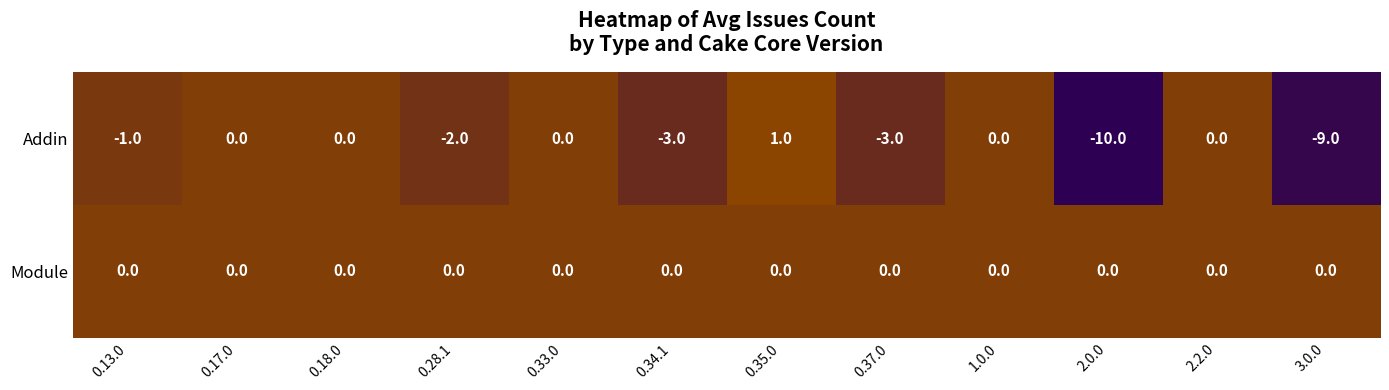

Rank the series by their average value, from highest to lowest.

Module, Addin